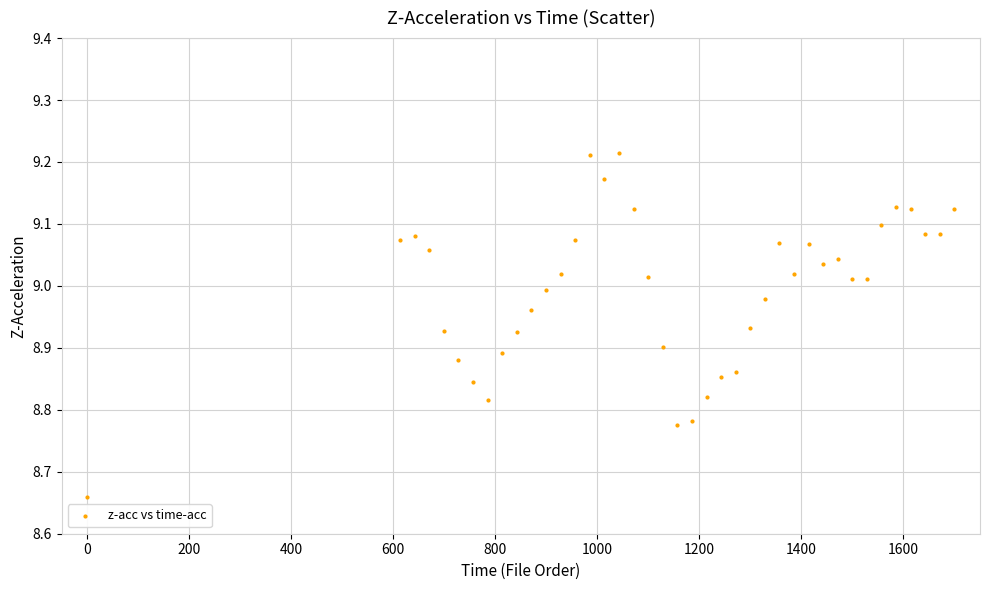

What is the range of Y values (max minus min)?

0.6